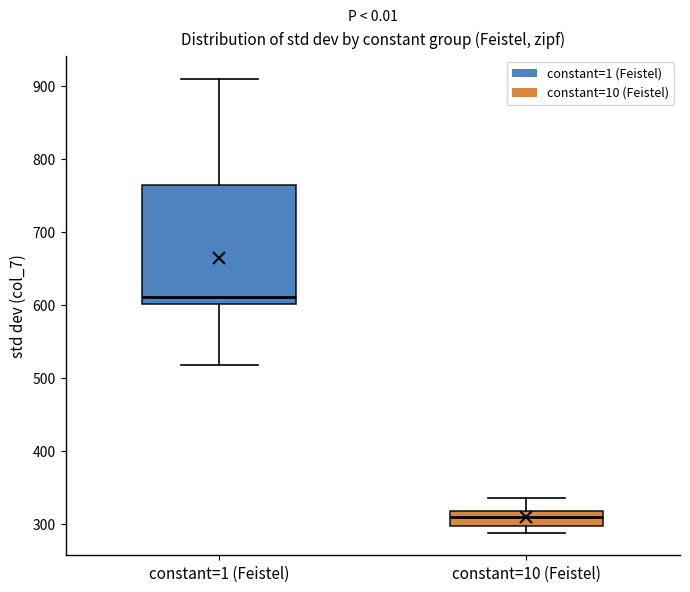

Which box's median line is the highest?

constant=1 (Feistel)